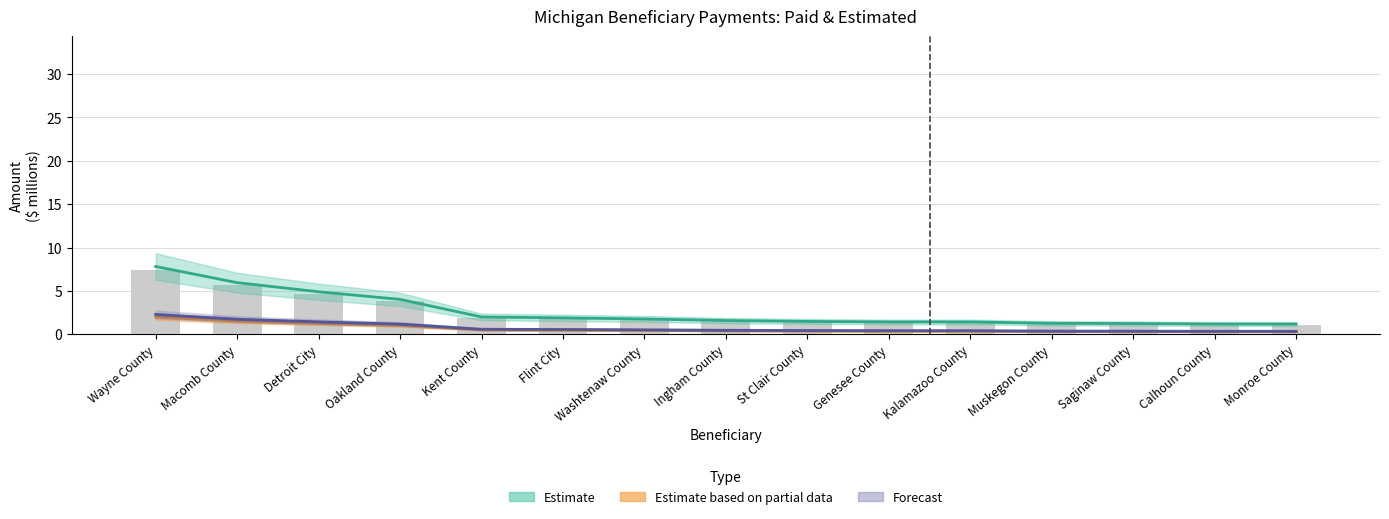

What is the label of the 4th bar from the left?

Oakland County